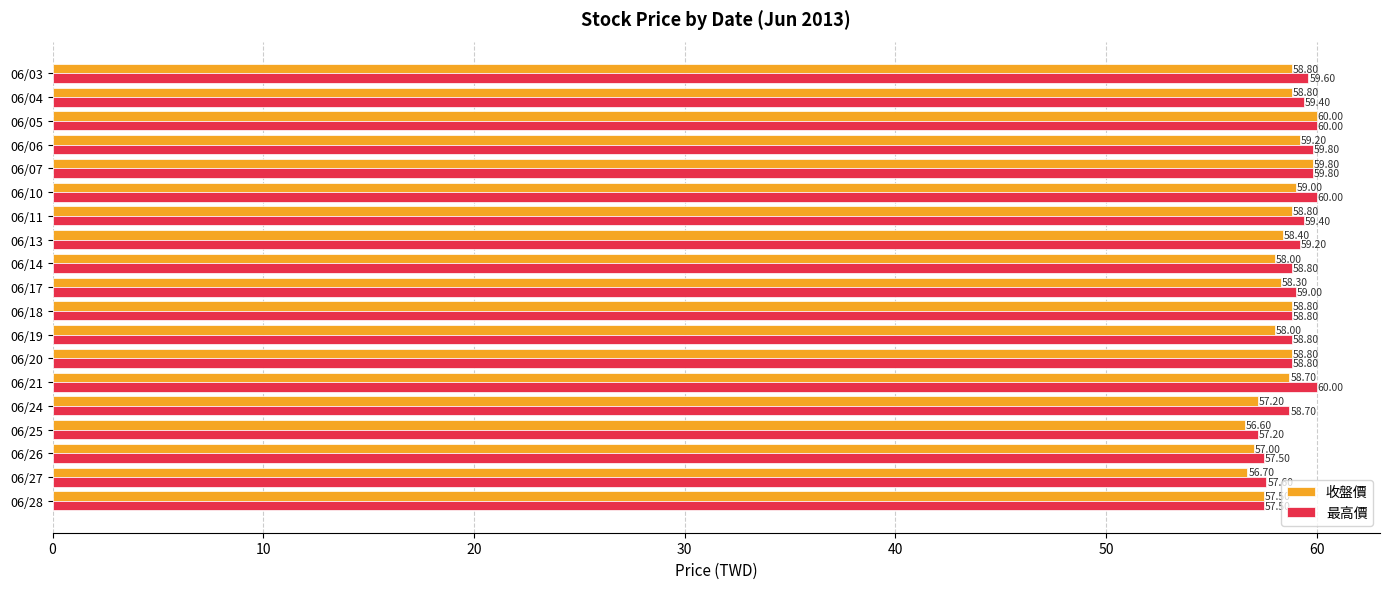

At which category is the sum across all series the highest?

06/05